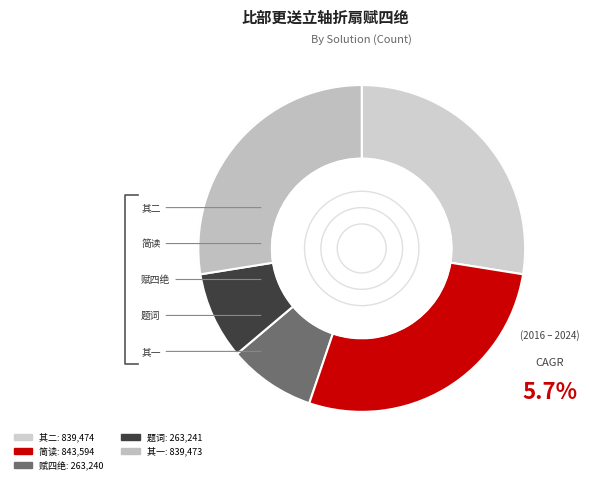

To the nearest percent, what portion does 四绝简读·题词谬许浣花翁 represent?

9%